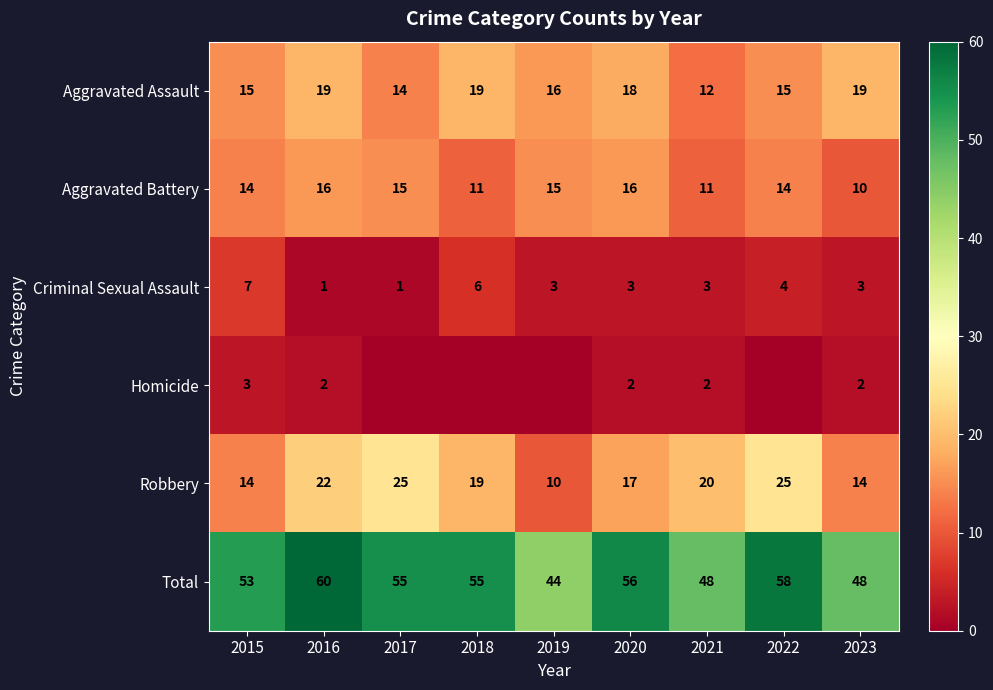

At which label does Criminal Sexual Assault first exceed 3?

2015